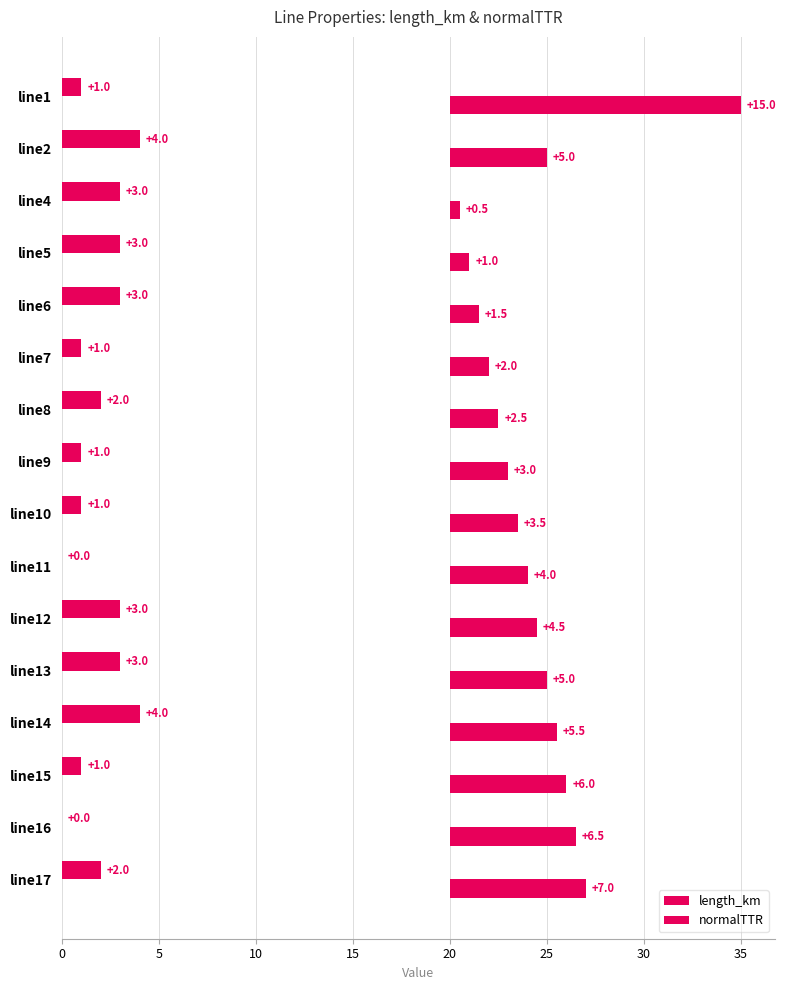

What is the maximum value for length_km?

15.0